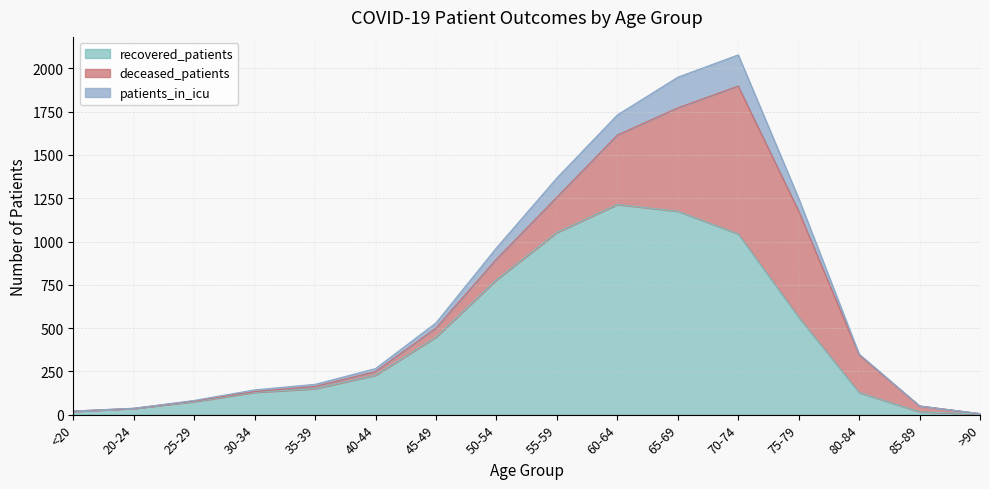

What is the highest value of the recovered_patients series?

1214